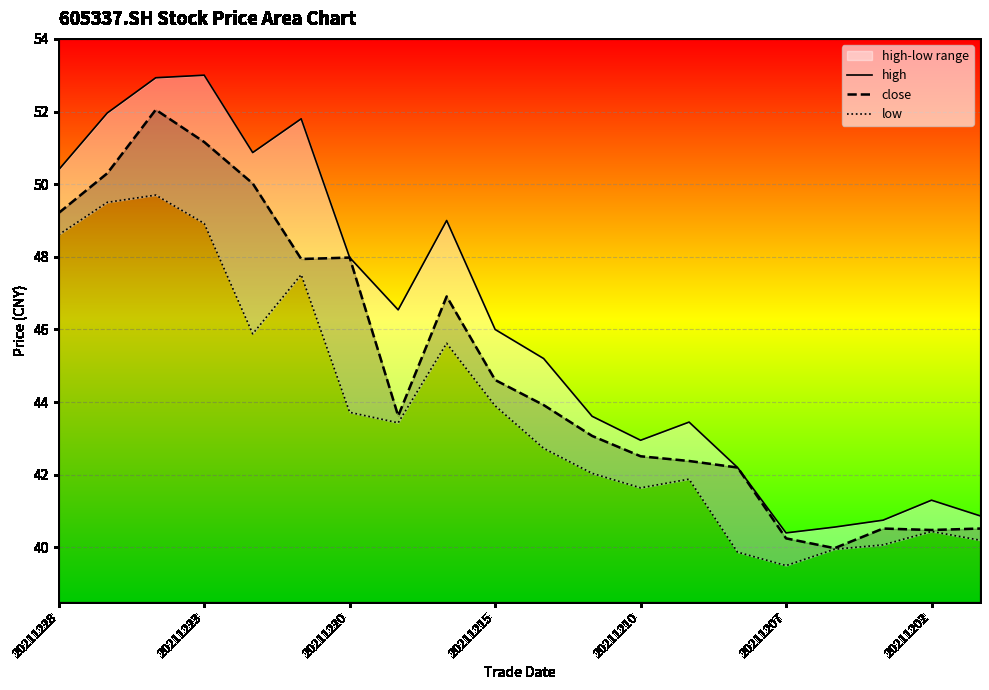

The close series shows 62.8 at 20211220. True or false?

False